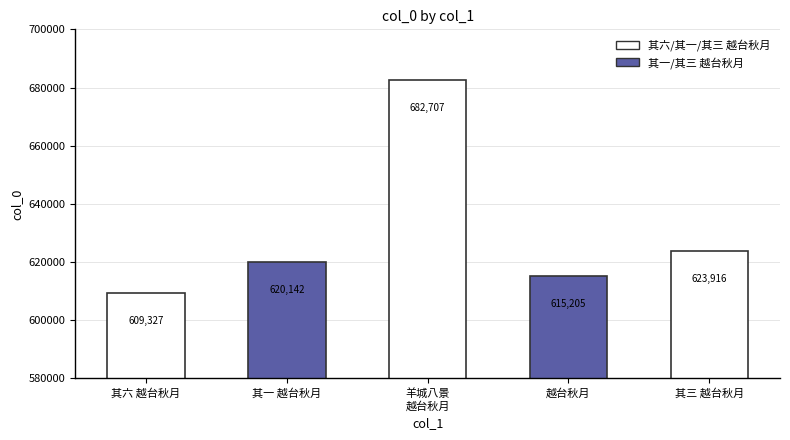

Reading left to right, extract all data points from this chart.

609327	620142	682707	615205	623916